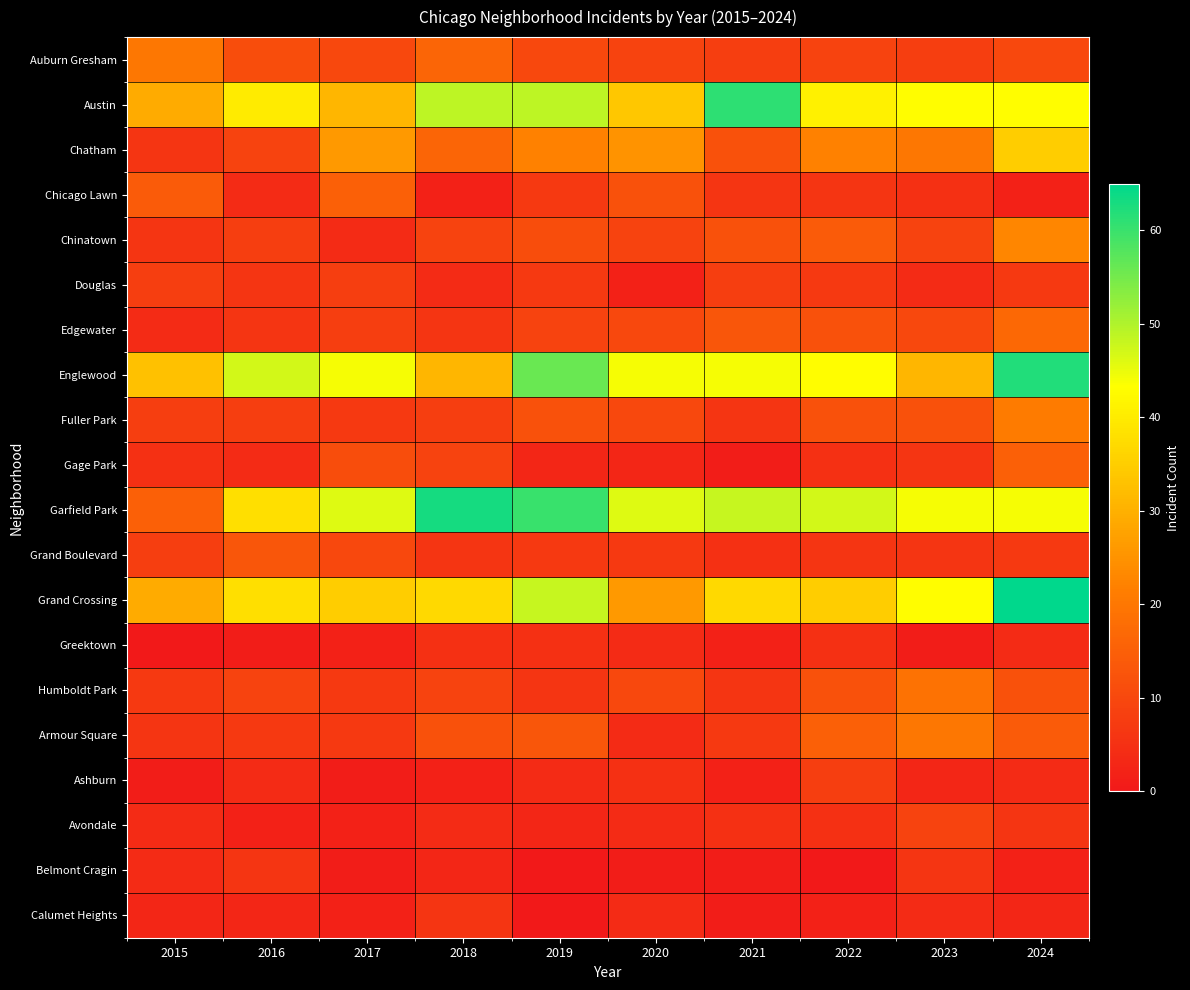

List the series in order of their peak value, highest first.

Grand Crossing, Garfield Park, Englewood, Austin, Chatham, Chinatown, Fuller Park, Auburn Gresham, Armour Square, Humboldt Park, Edgewater, Chicago Lawn, Gage Park, Grand Boulevard, Avondale, Douglas, Ashburn, Belmont Cragin, Calumet Heights, Greektown